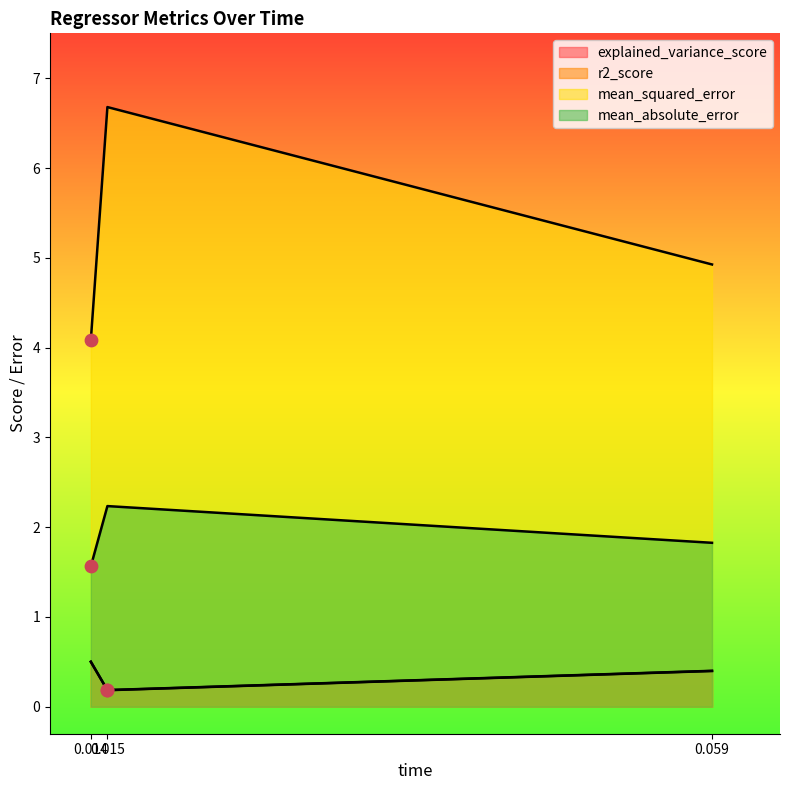

Which series contains the highest Y value?

mean_squared_error